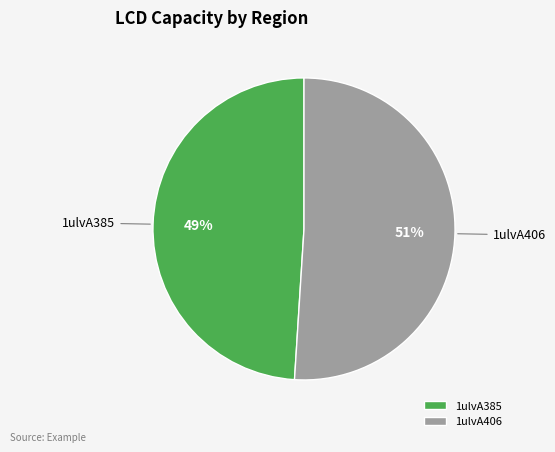

Rank the categories by value from highest to lowest.

1ulvA406, 1ulvA385